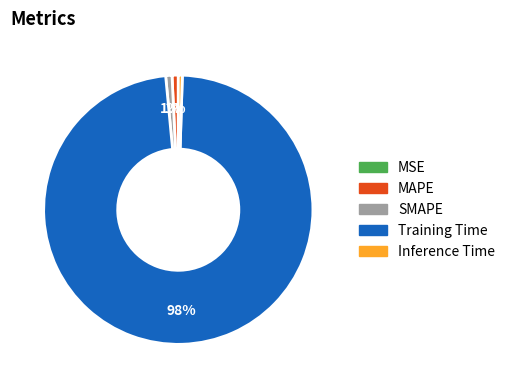

Combined, do SMAPE and MAPE account for over 50%?

No